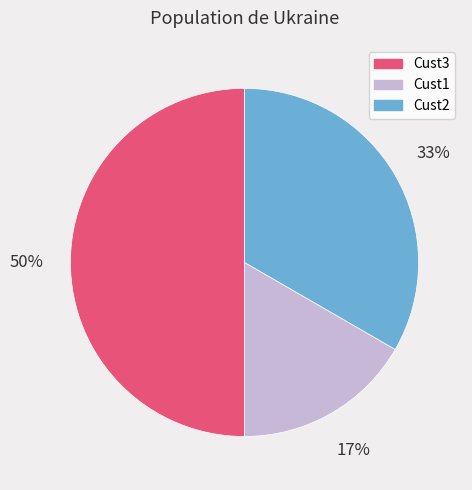

Does Cust2 account for over 50% of the chart?

No